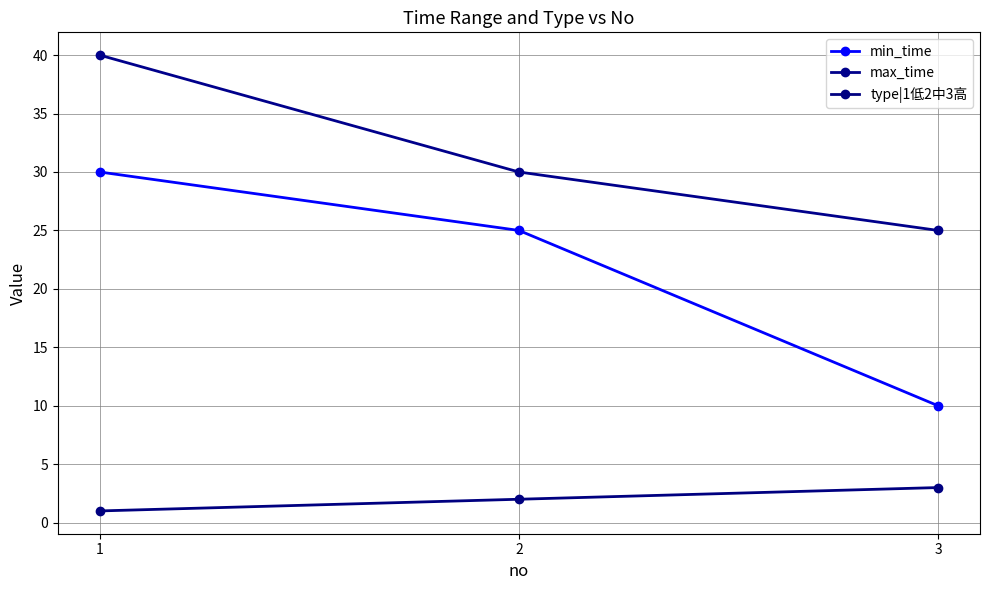

At which label does type|1低2中3高 first exceed 2?

3